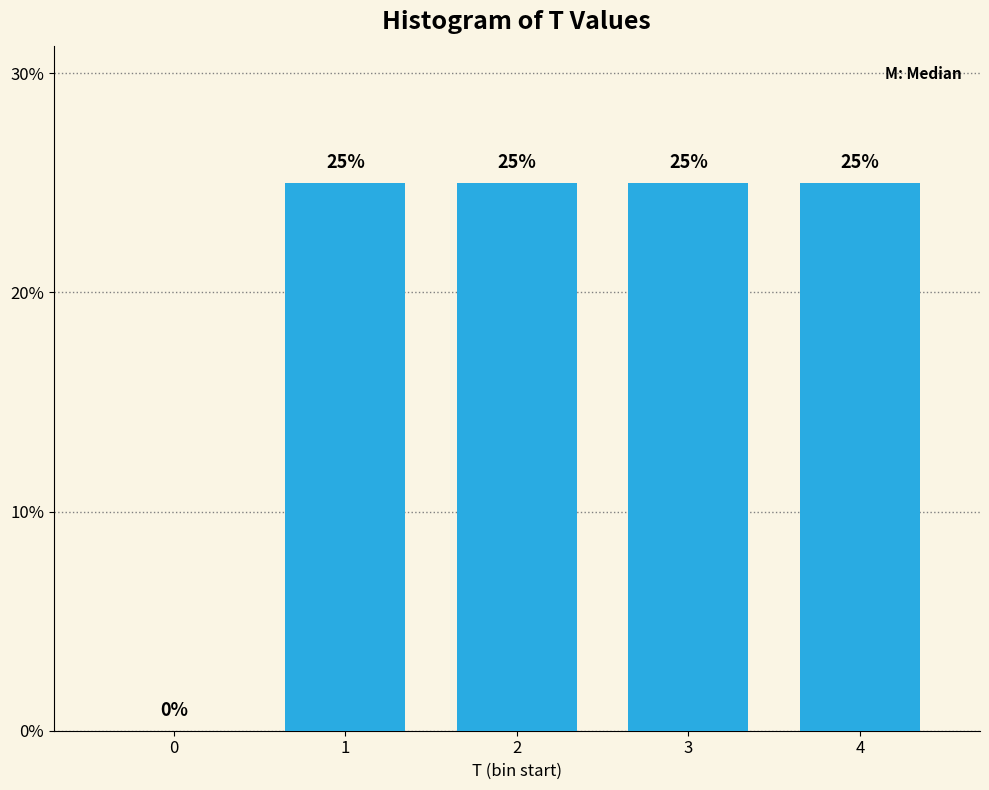

Are the bars horizontal?

No